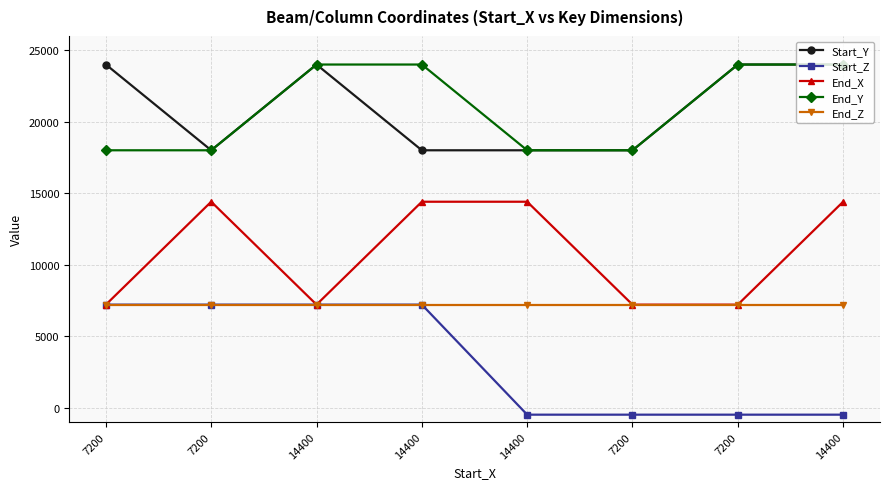

How many data points in Start_Y are less than 24000?

4